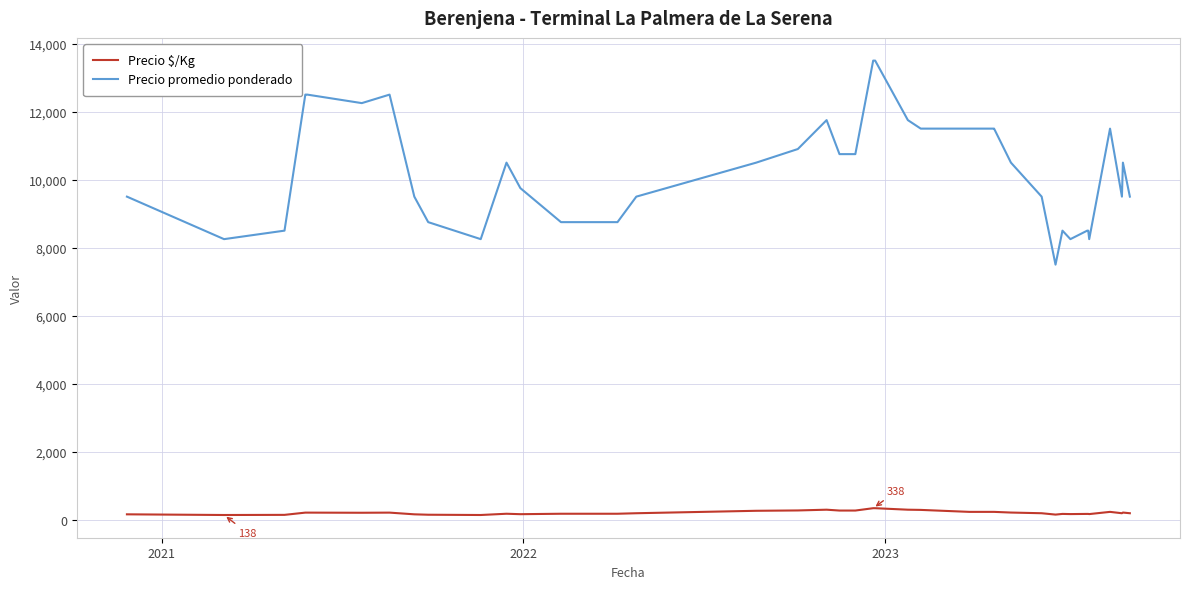

What is the smallest value displayed?

138